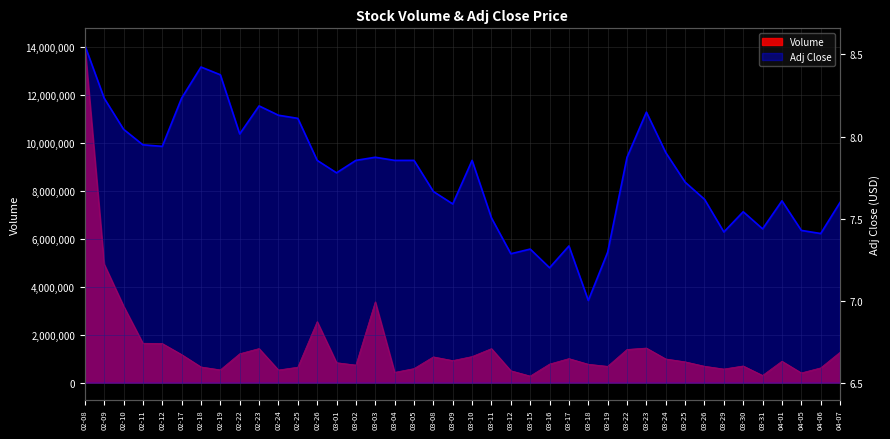

At which label is the value closest to 7?

03-18